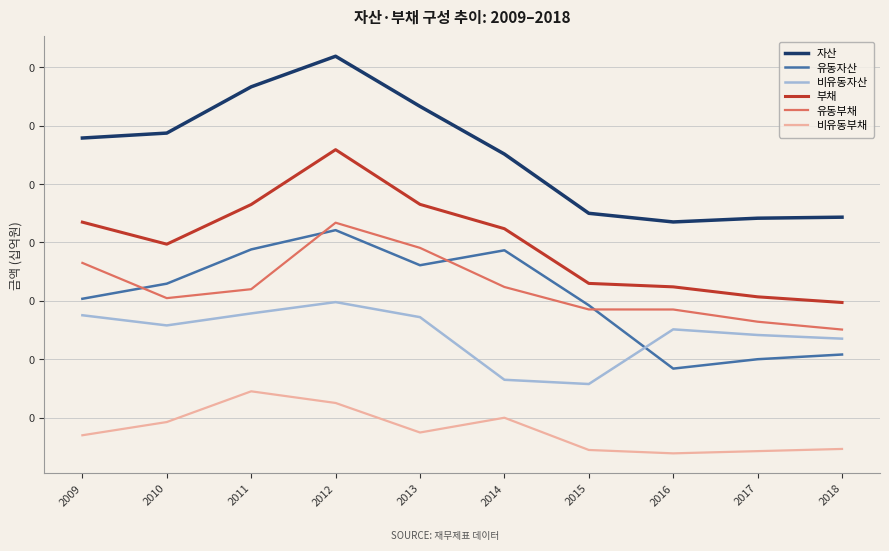

Reading left to right, transcribe all the data shown in this chart.

자산: 0.1	0.1	0.1	0.1	0.1	0.1	0.1	0.1	0.1	0.1
유동자산: 0.1	0.1	0.1	0.1	0.1	0.1	0.1	0.0	0.0	0.0
비유동자산: 0.1	0.1	0.1	0.1	0.1	0.0	0.0	0.1	0.0	0.0
부채: 0.1	0.1	0.1	0.1	0.1	0.1	0.1	0.1	0.1	0.1
유동부채: 0.1	0.1	0.1	0.1	0.1	0.1	0.1	0.1	0.1	0.1
비유동부채: 0.0	0.0	0.0	0.0	0.0	0.0	0.0	0.0	0.0	0.0